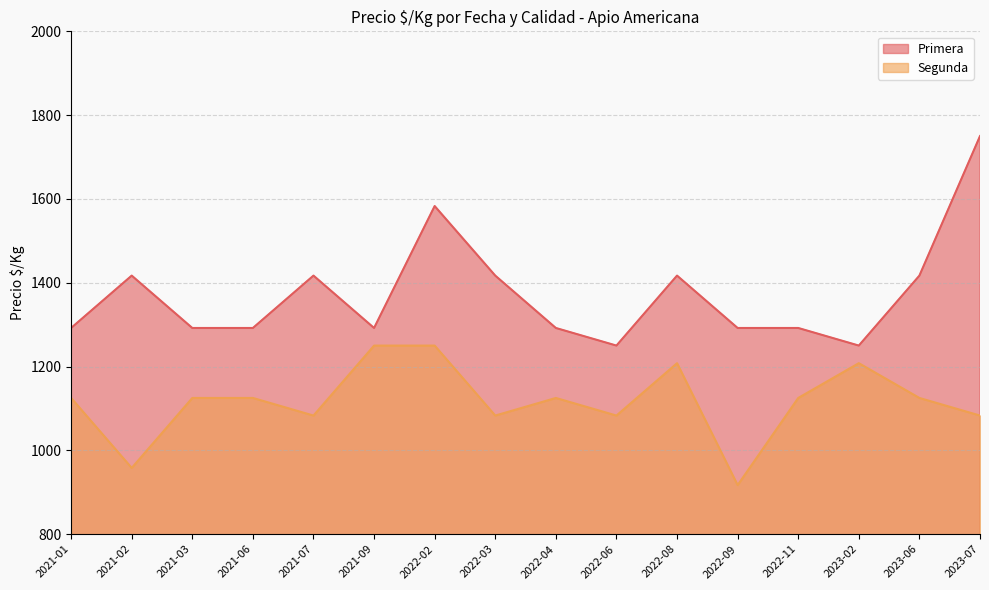

What position from the right is 2022-08?

6